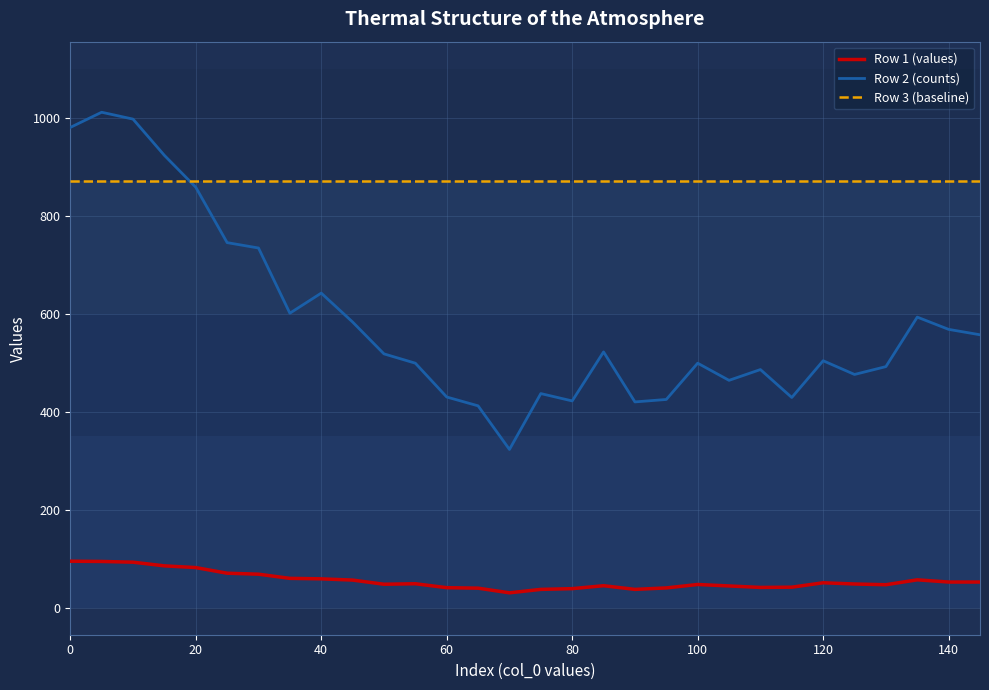

What is the minimum value shown in the chart?

30.5